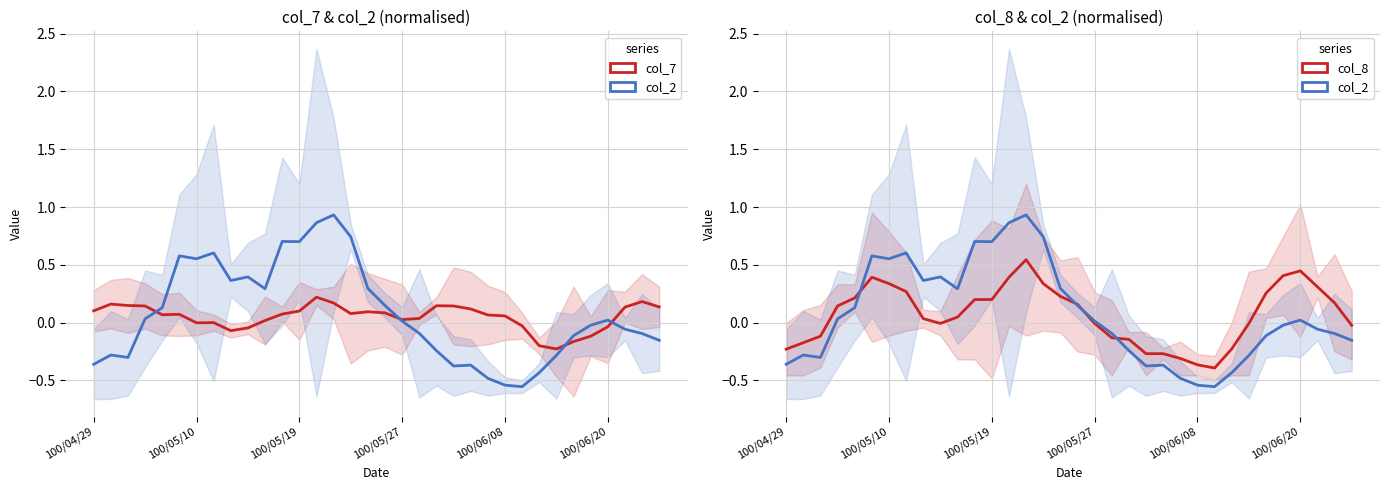

Which series ends up on top after the final intersection of col_7 and col_2?

col_7